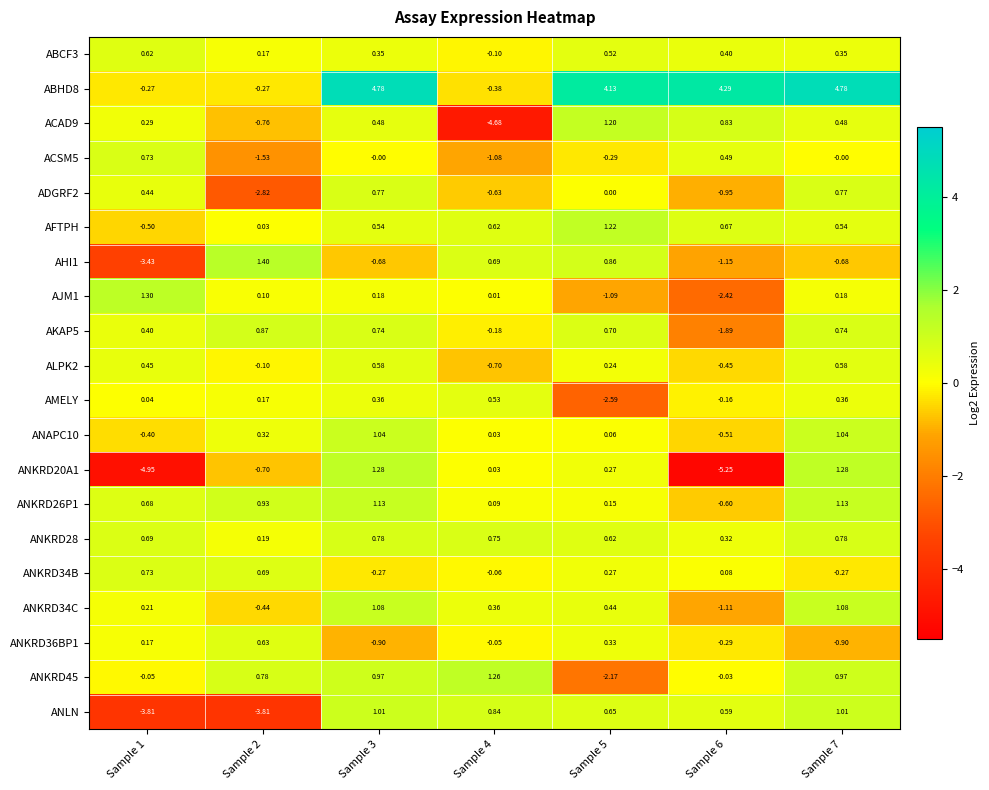

Is the value of ANLN at Sample 4 greater than the value of ANKRD34C at Sample 3?

No